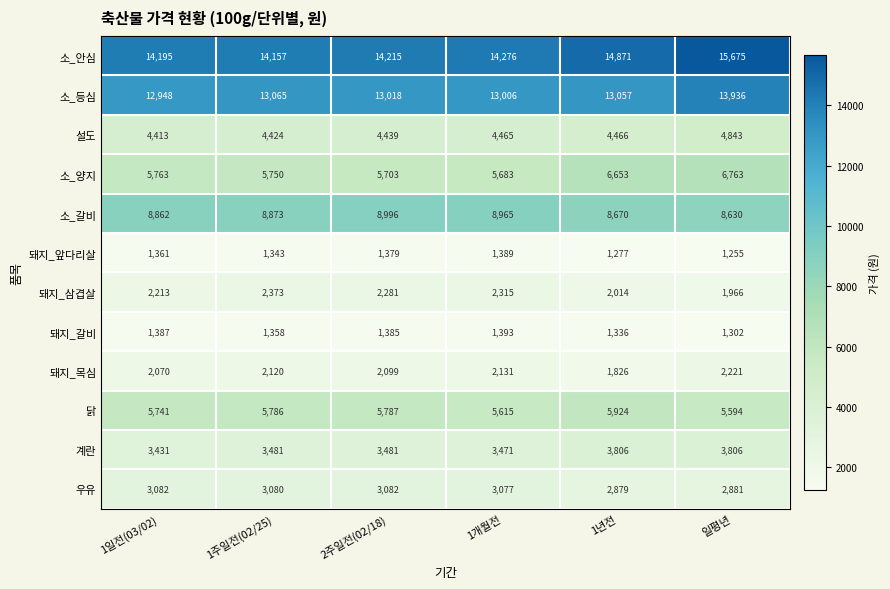

How many series are shown in this chart?

12